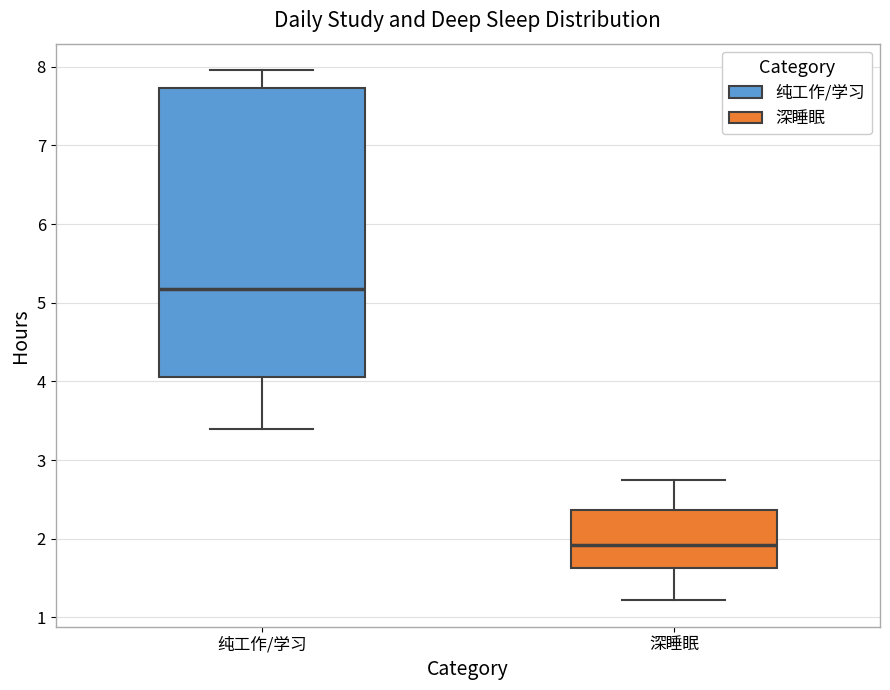

Which box's median line is the lowest?

深睡眠